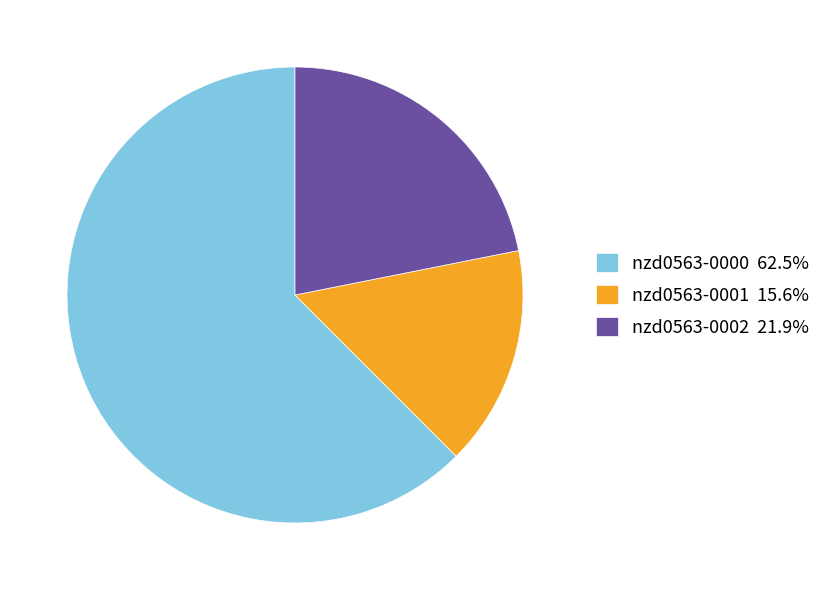

Is nzd0563-0001 the majority of the pie?

No